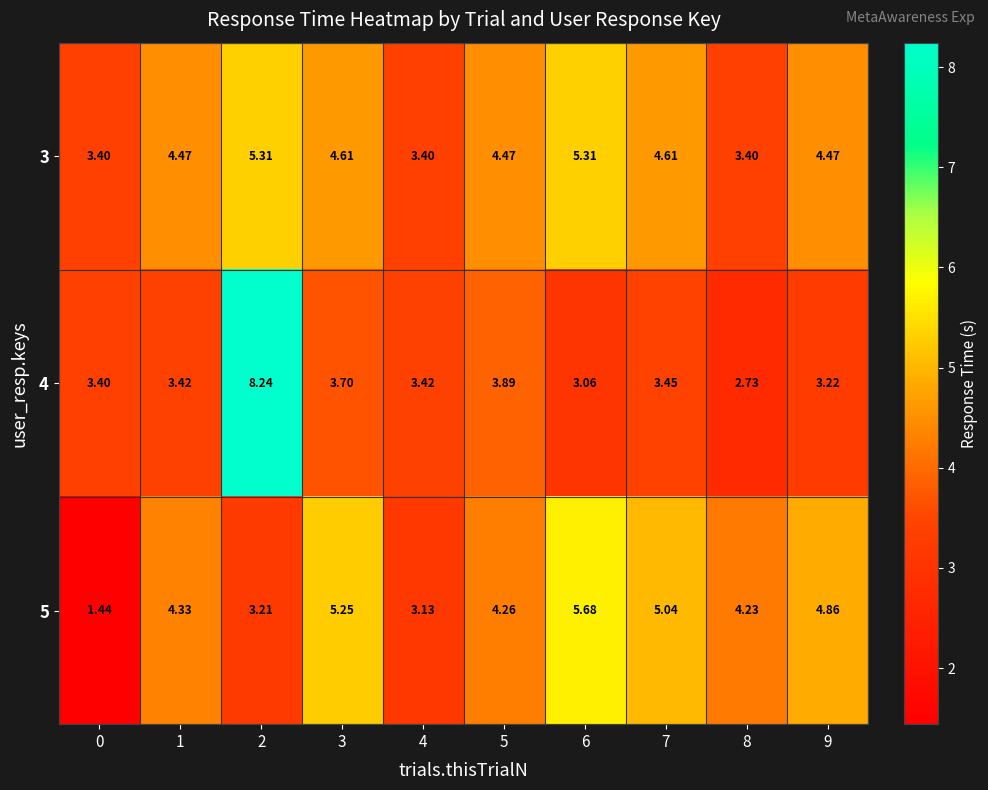

Is the value of 5 at 6 greater than the value of 4 at 6?

Yes